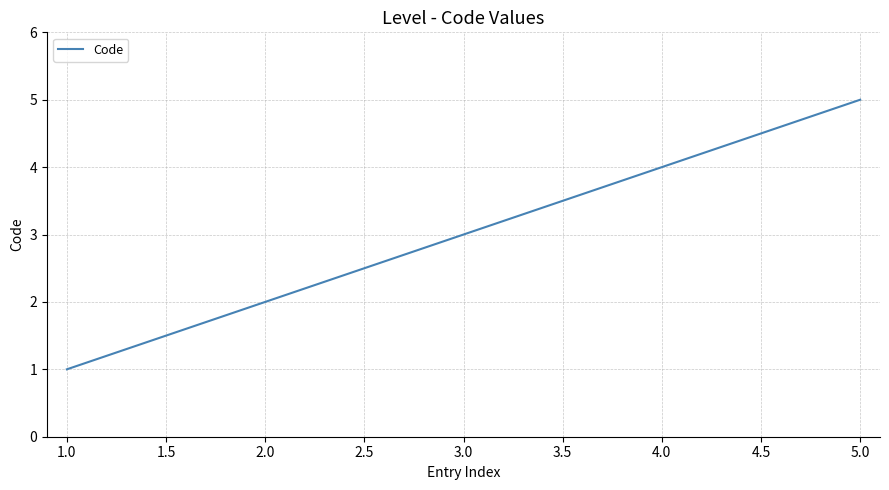

What is the ratio of the value at 3.0 to the value at 2.0?

1.5